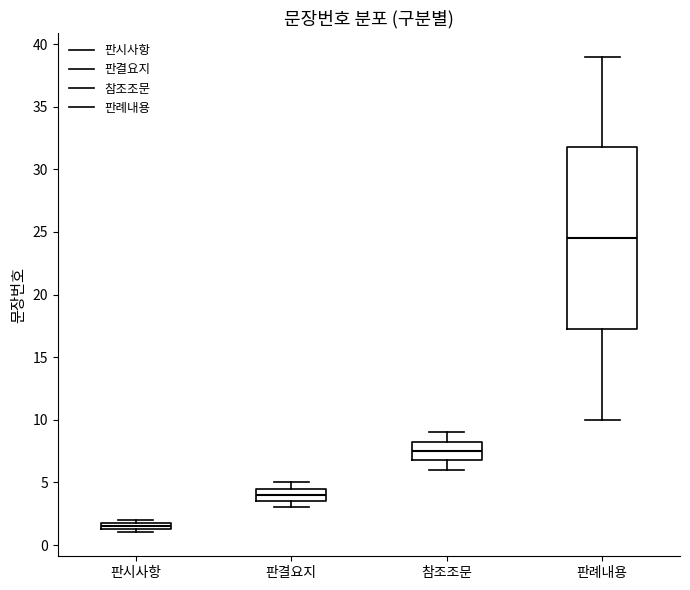

Where does the median line of the box for 판례내용 sit on the y-axis? The values are not printed on the chart, so give them approximately, as read against the axis.

24.5